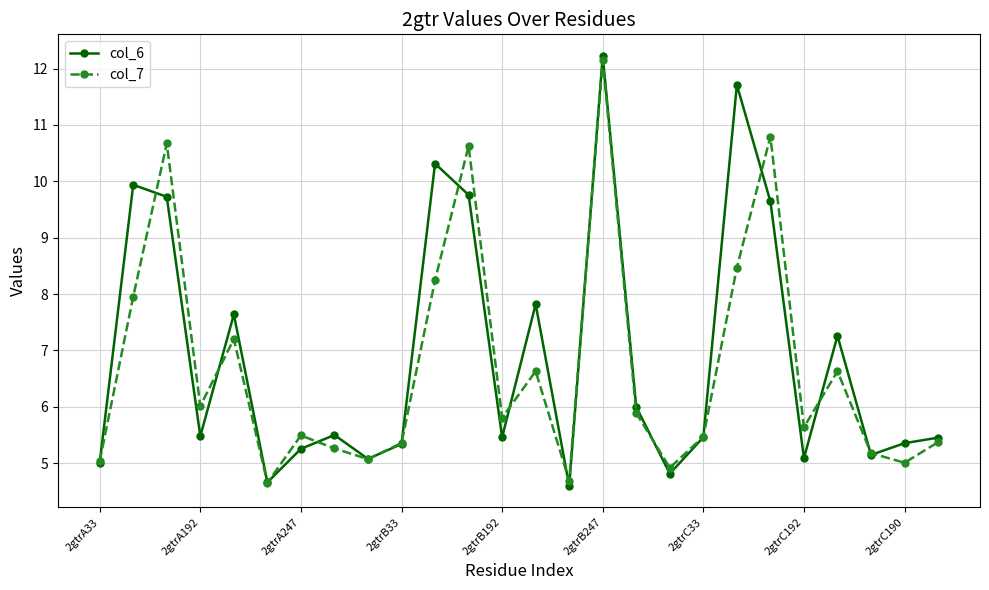

What is the minimum value for col_7?

4.7